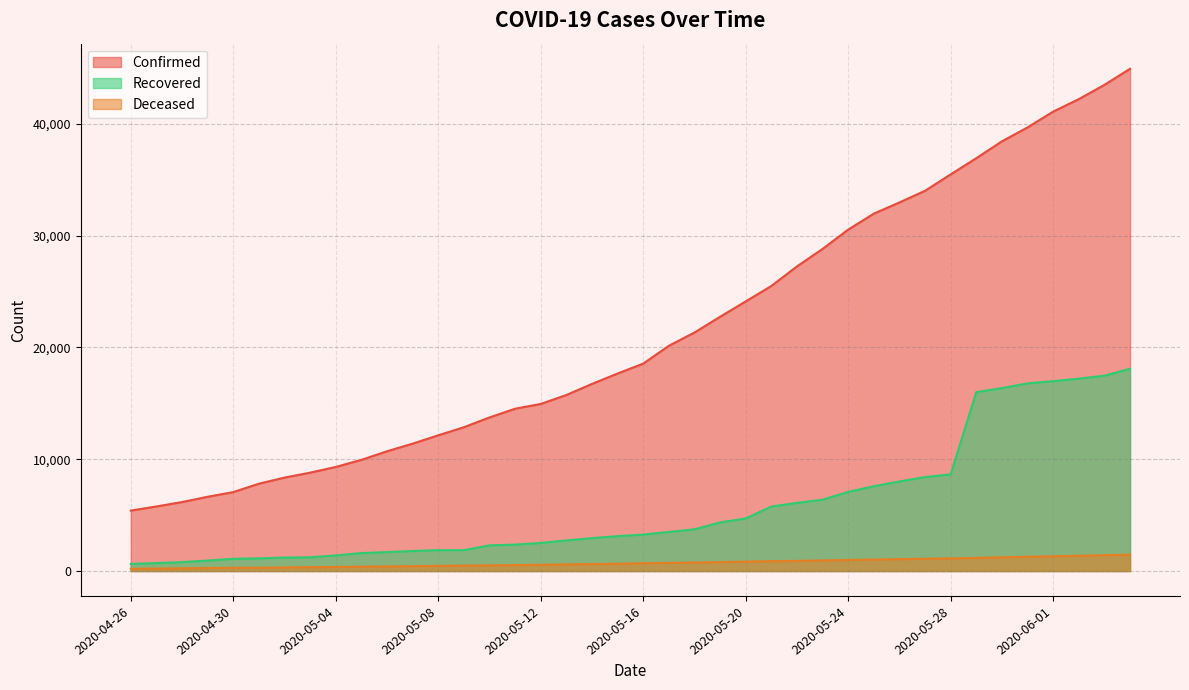

At which label does Deceased reach its peak?

2020-06-04